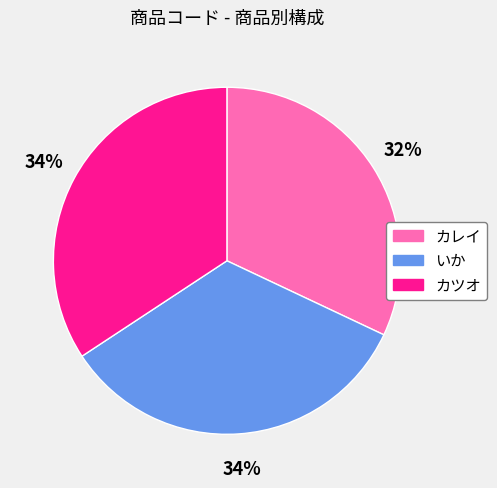

How many segments does this pie chart have?

3